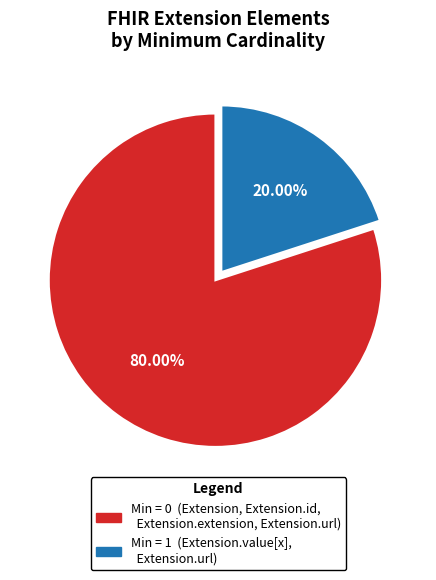

Does any single category account for the majority?

Yes